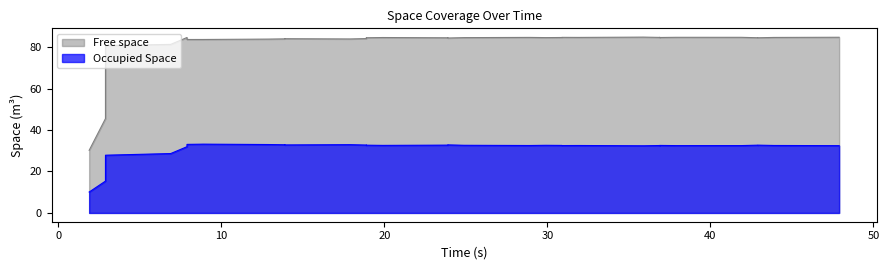

Does the chart have visible grid lines?

No